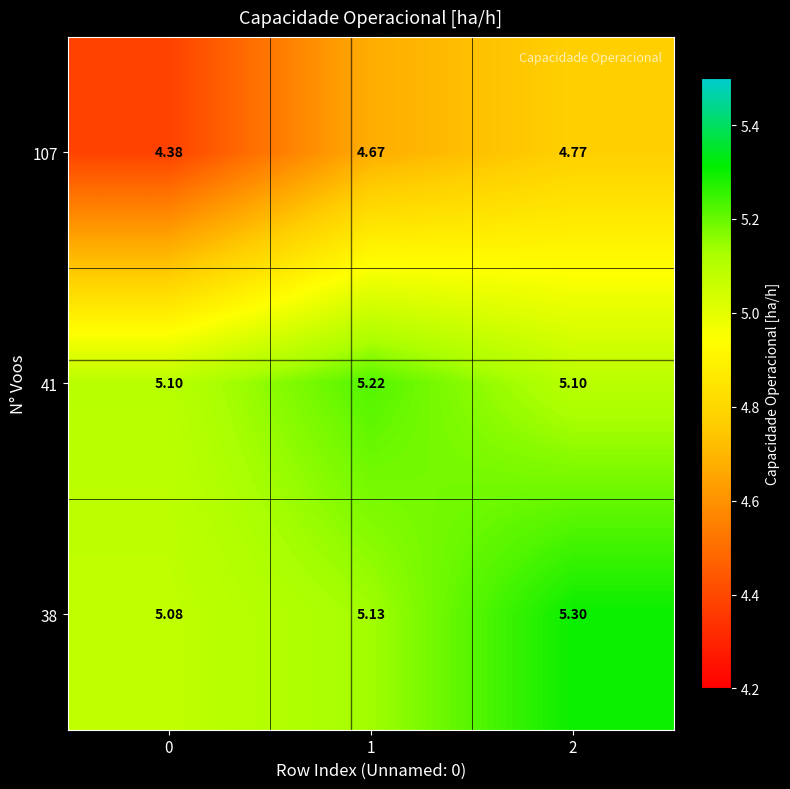

Is the value of 41 at 2 greater than the value of 38 at 0?

Yes